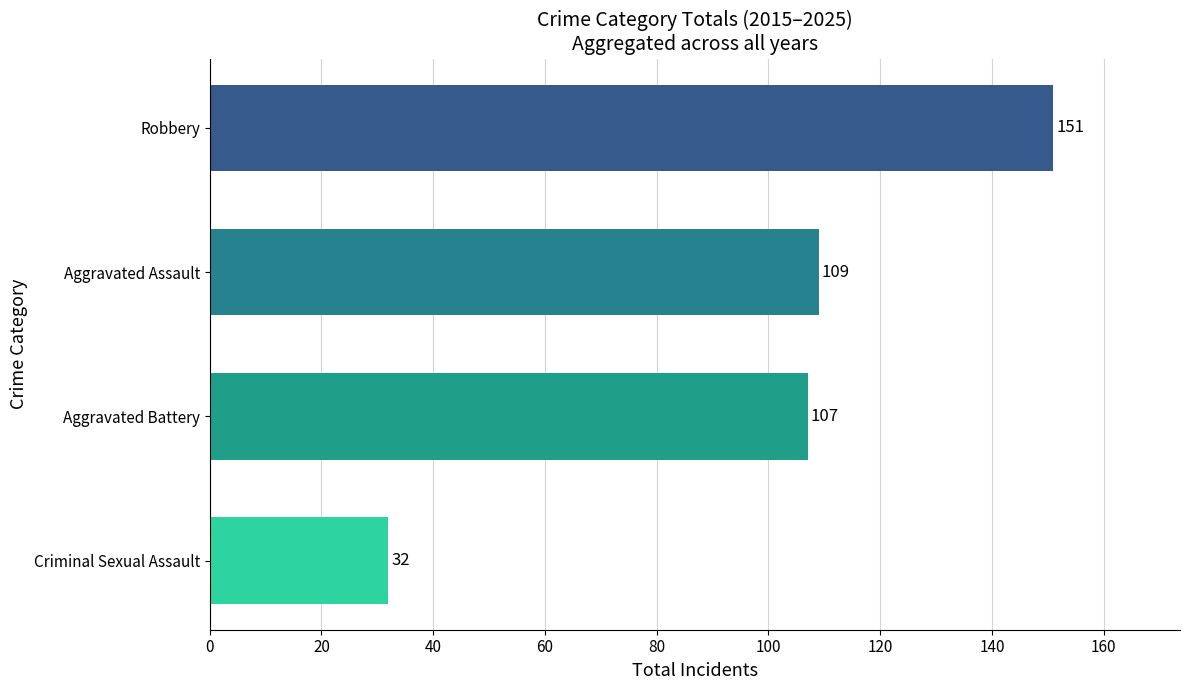

What is the difference between the second highest and minimum values?

77